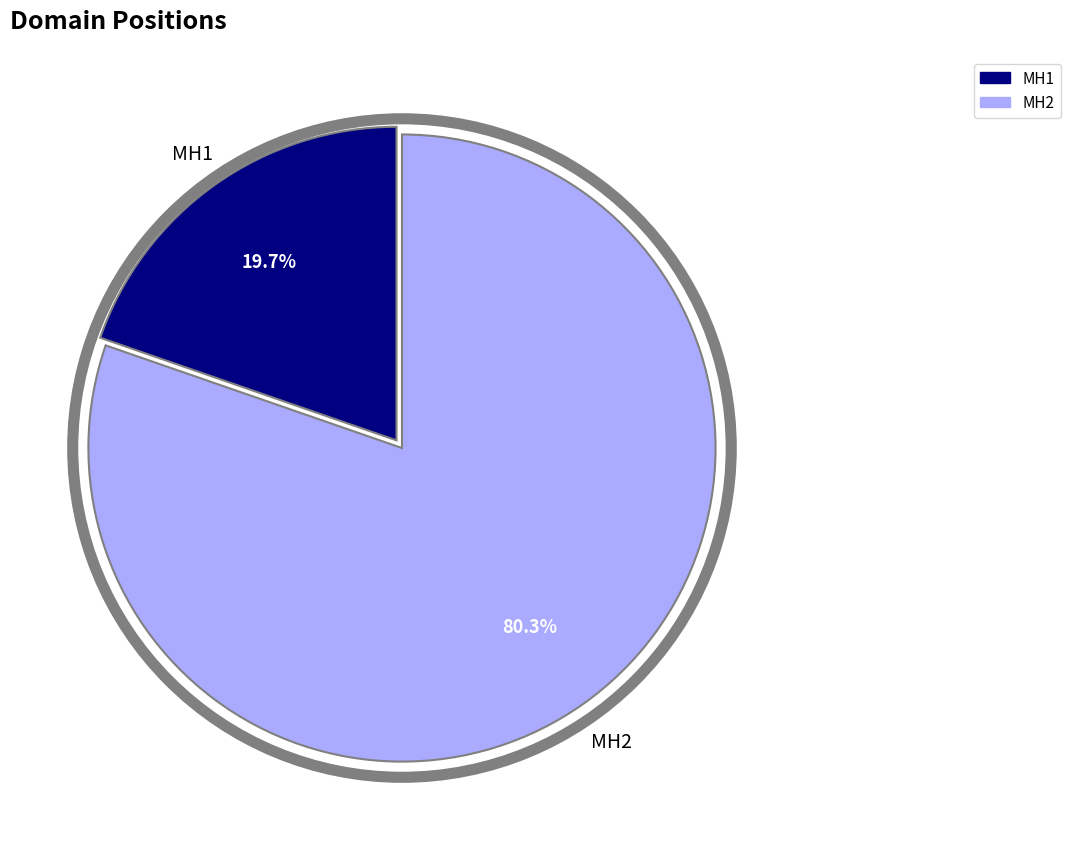

What is the smallest slice in the pie chart?

MH1